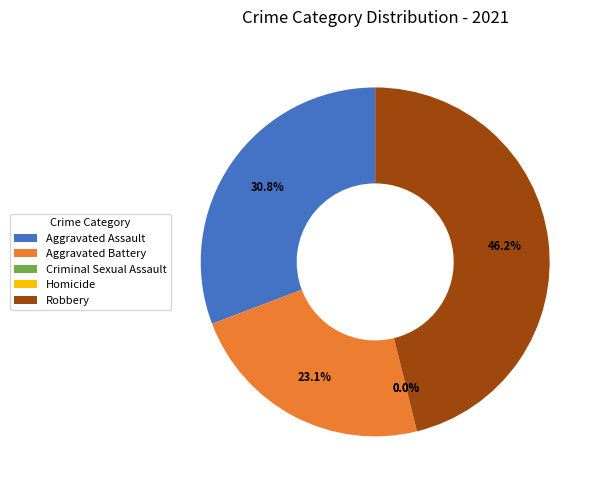

Rank the categories by value from lowest to highest.

Criminal Sexual Assault, Homicide, Aggravated Battery, Aggravated Assault, Robbery